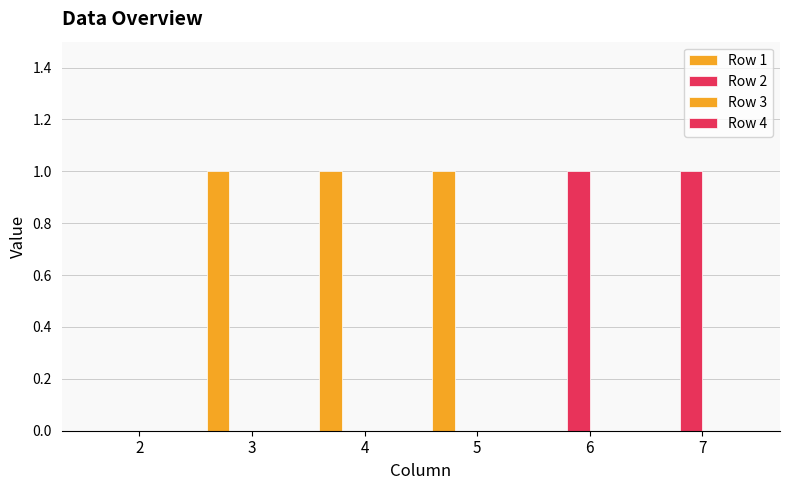

True or false: Row 1 has a value of 0 at 3.

False